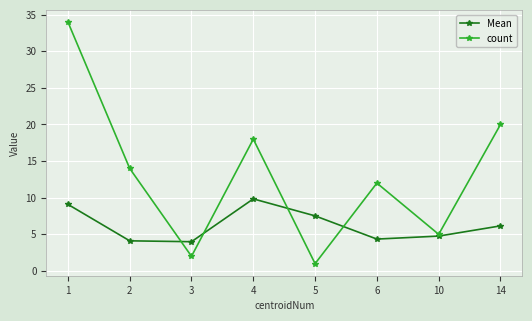

What is the lowest value of the count series?

1.0